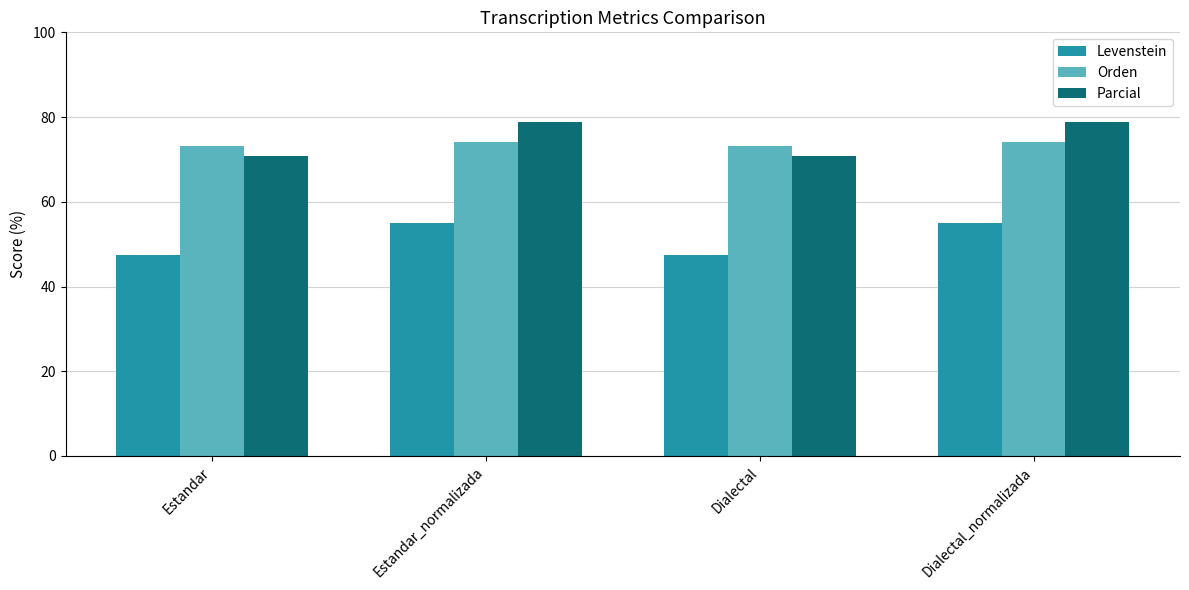

What is the total value across all series at Dialectal?

191.4